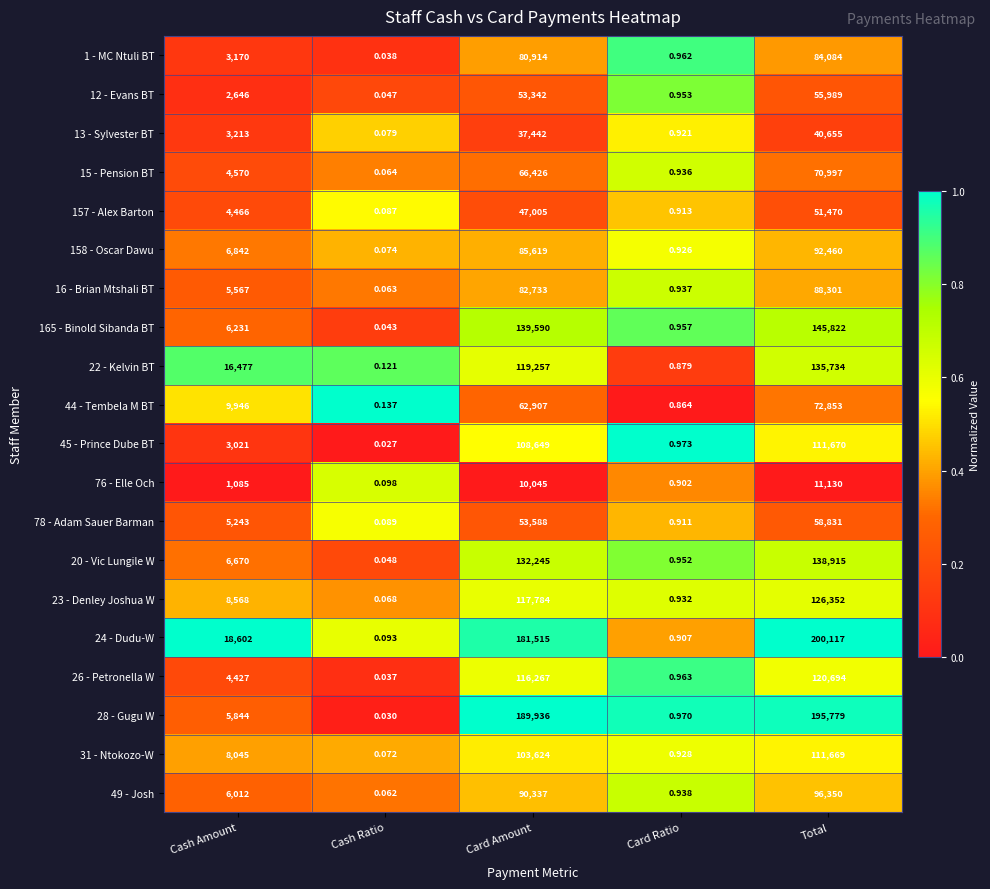

At which label is 20 - Vic Lungile W closest to 69457?

Cash Amount